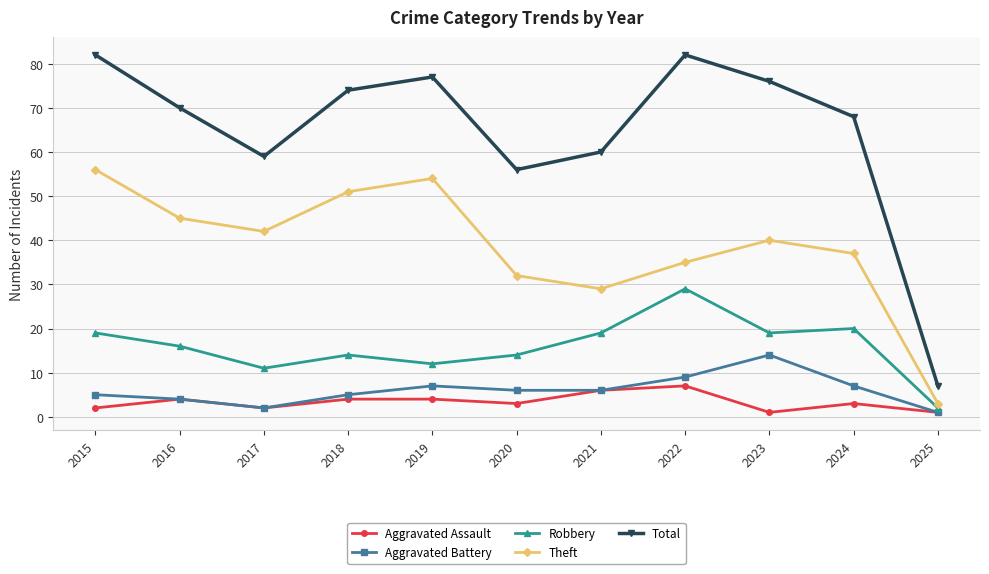

What value does the Aggravated Assault series have at 2018?

4